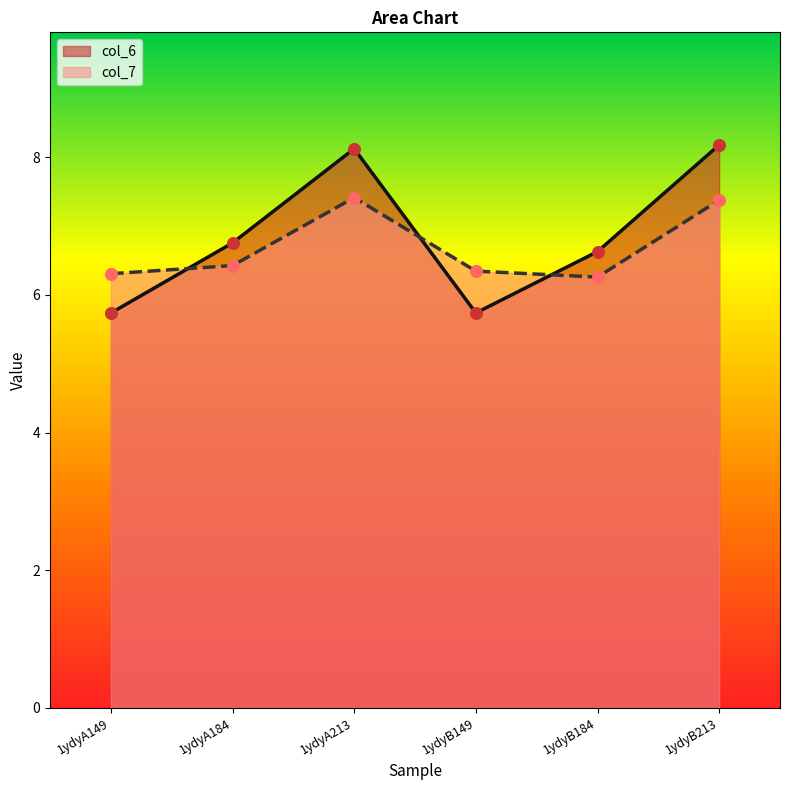

Which series has the largest total across all categories?

col_6